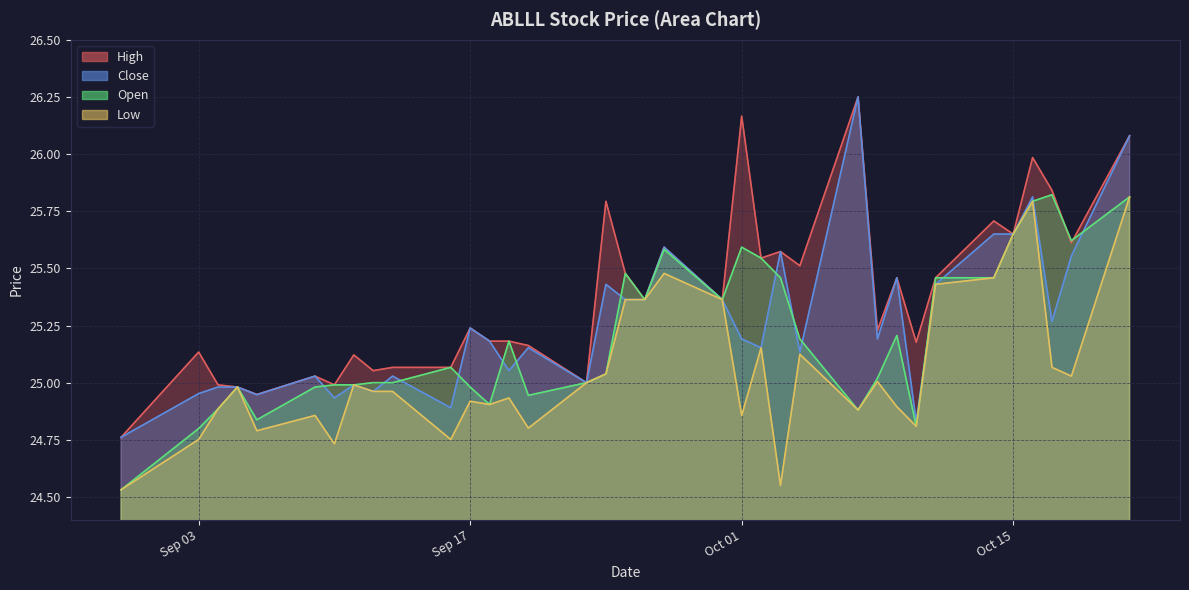

Where does the Open series first go above 25?

2024-09-12